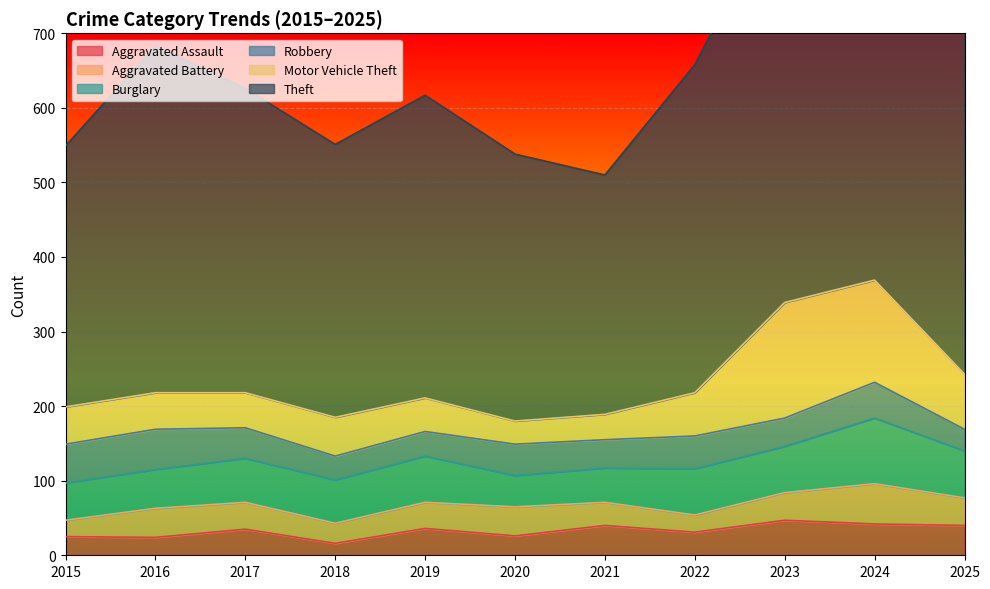

Which series has the widest spread of values?

Theft